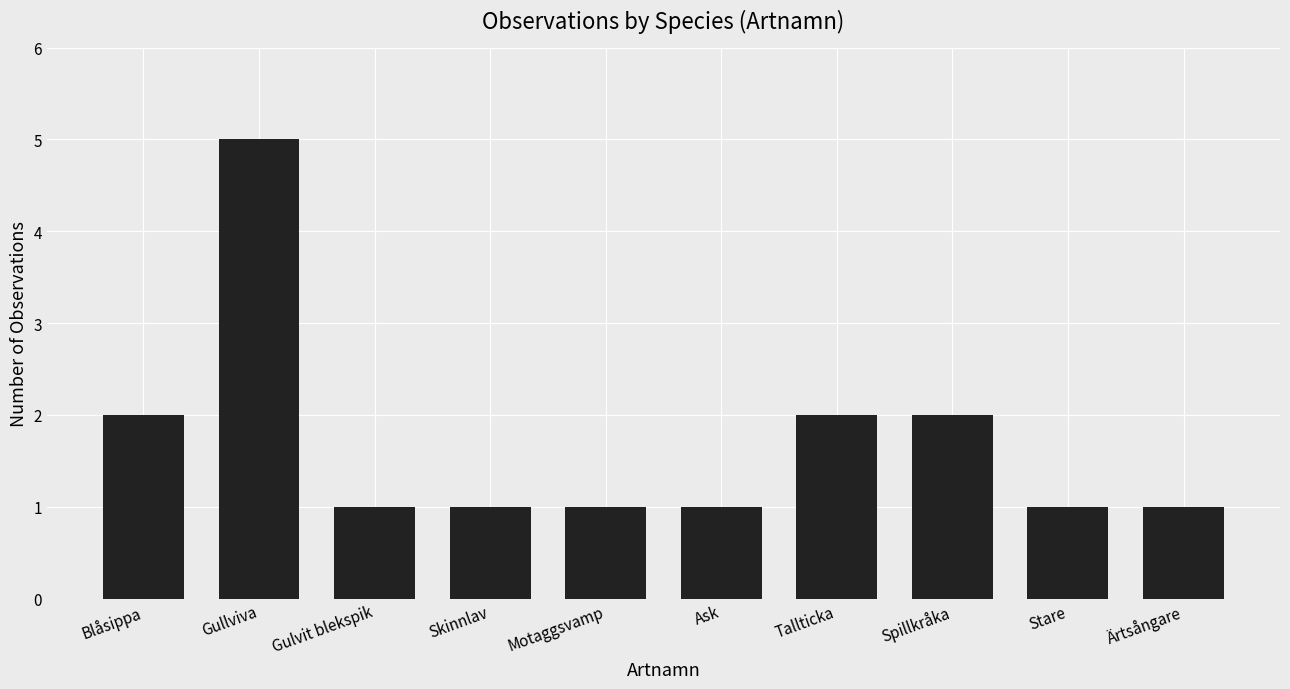

What is the label of the 1st bar from the right?

Ärtsångare